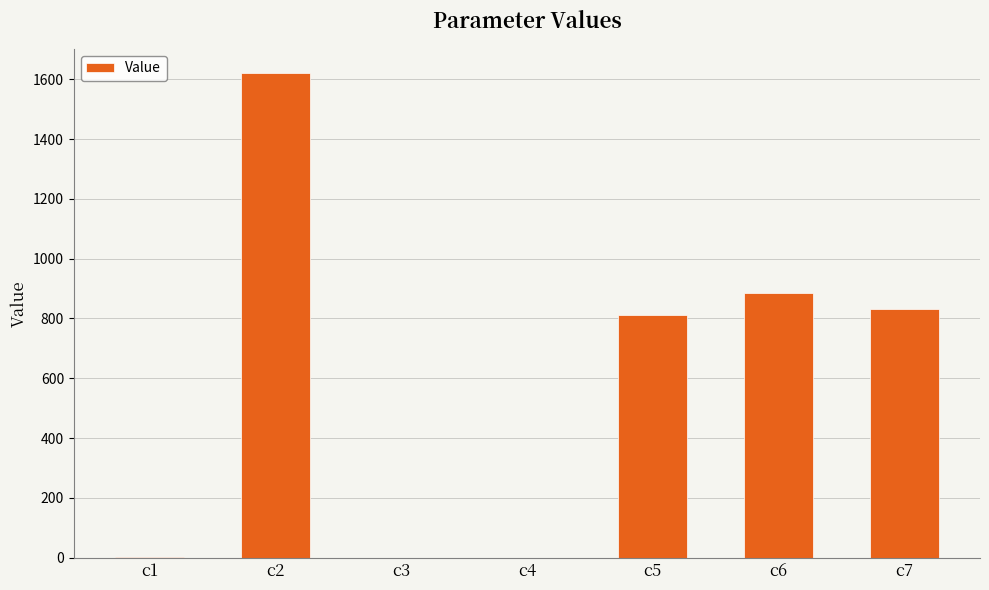

Which label corresponds to the largest value in the chart?

c2